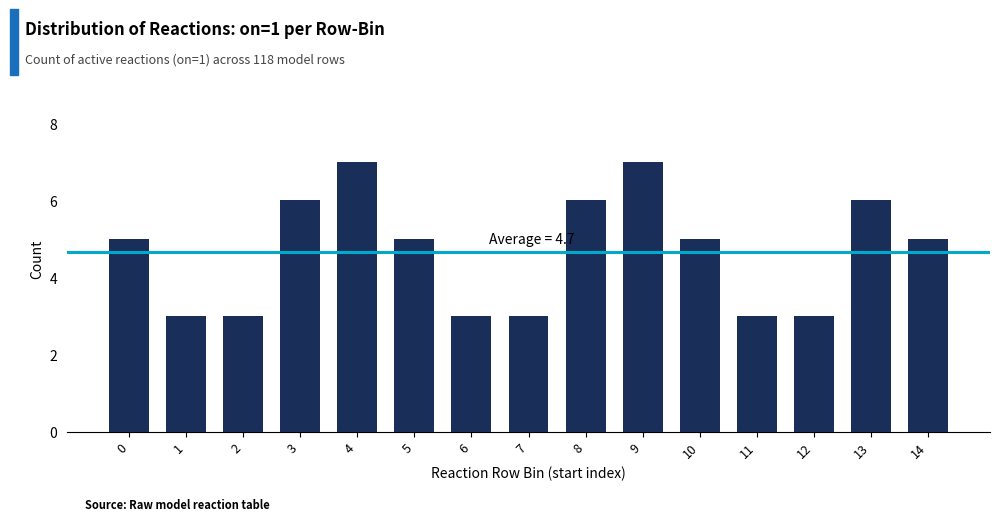

Reading left to right, extract all data points from this chart.

5	3	3	6	7	5	3	3	6	7	5	3	3	6	5